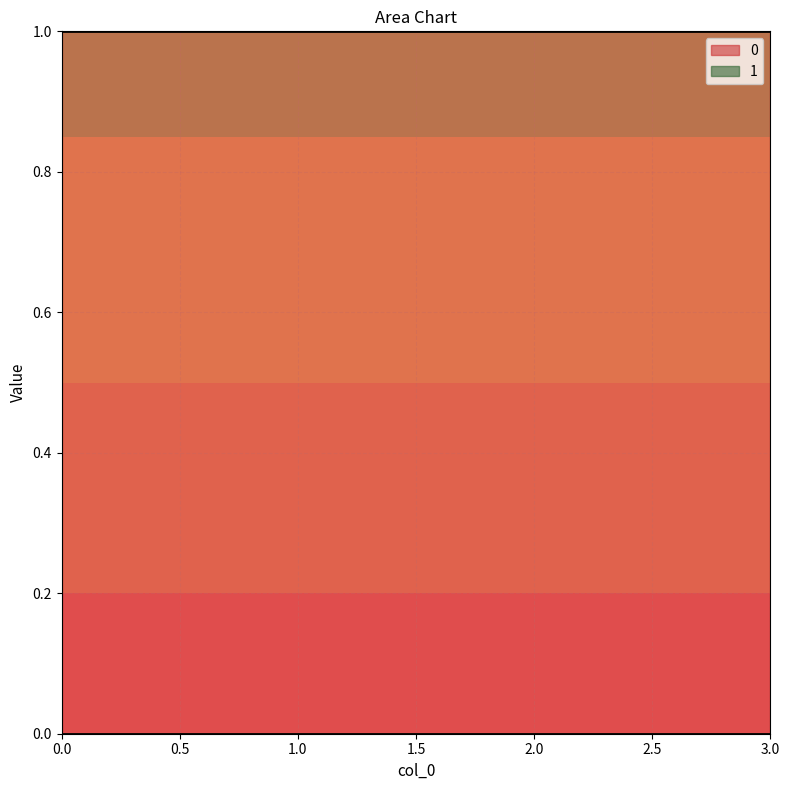

Which has a higher value, 3 or 1?

3